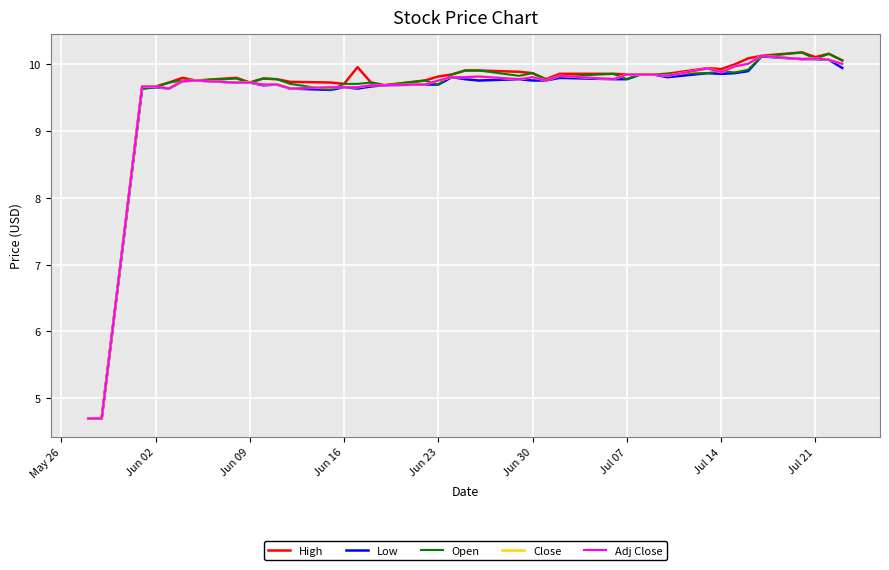

True or false: Open and High intersect in this chart.

False